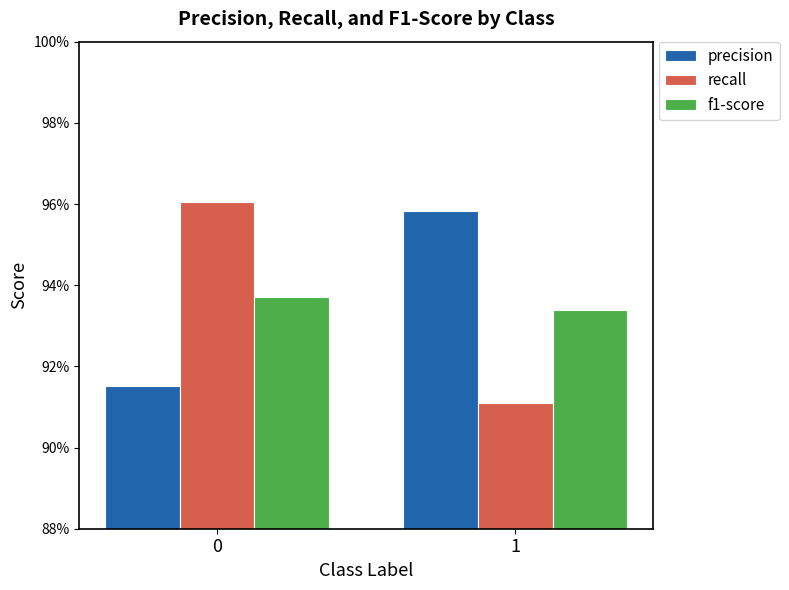

Are the bars grouped side by side (vs. stacked)?

Yes